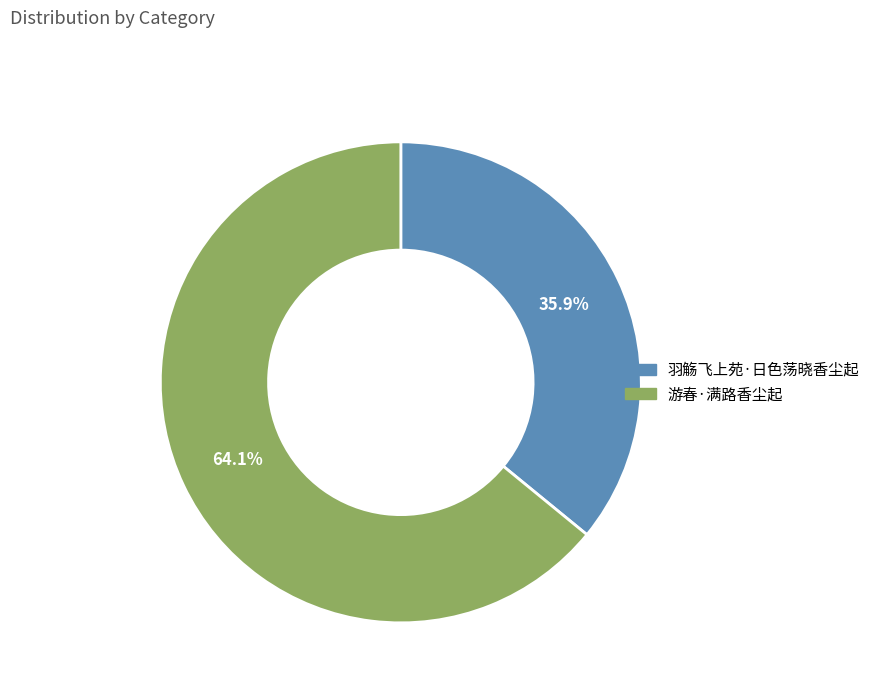

How much of the chart is everything except 羽觞飞上苑·日色荡晓香尘起?

64.1%